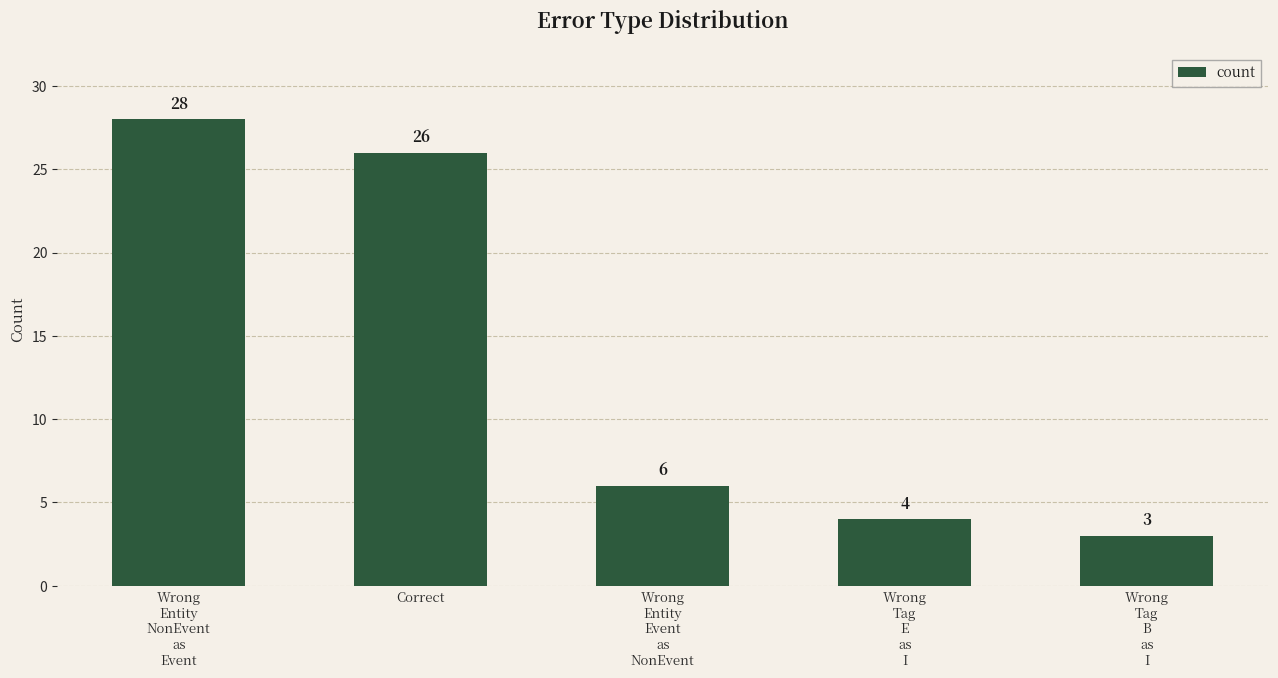

What is the difference between the maximum and second lowest values?

24